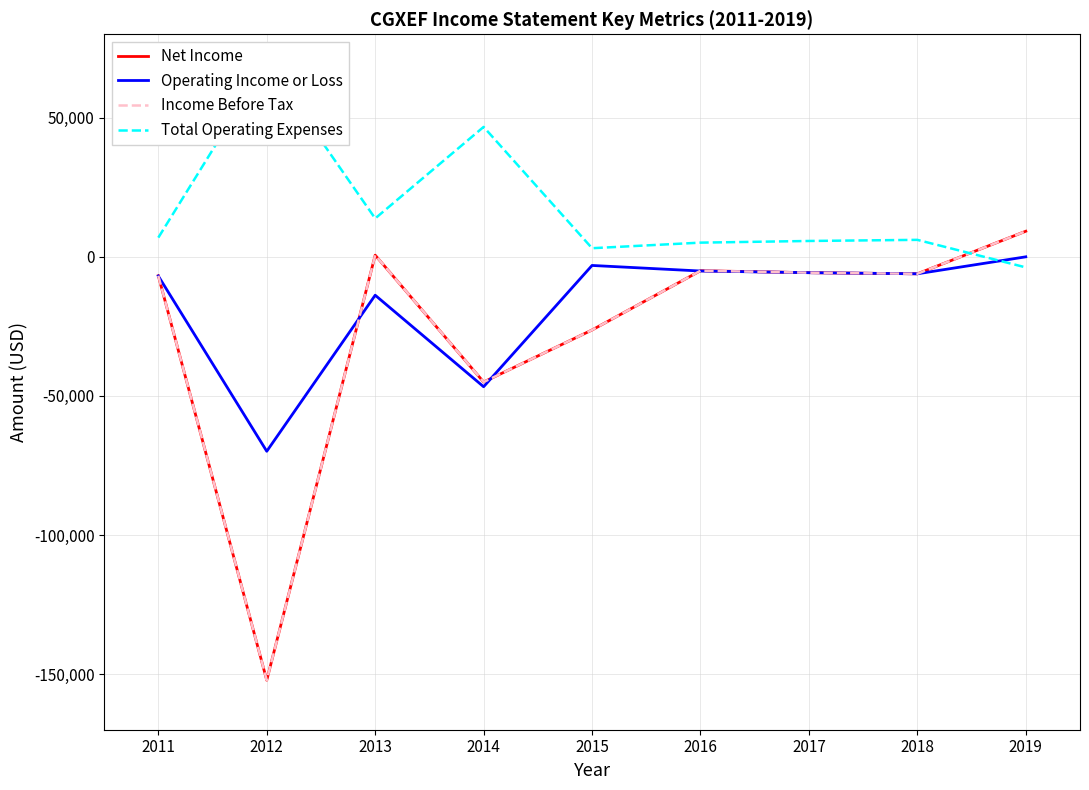

How many values in the Operating Income or Loss series exceed -6100?

4